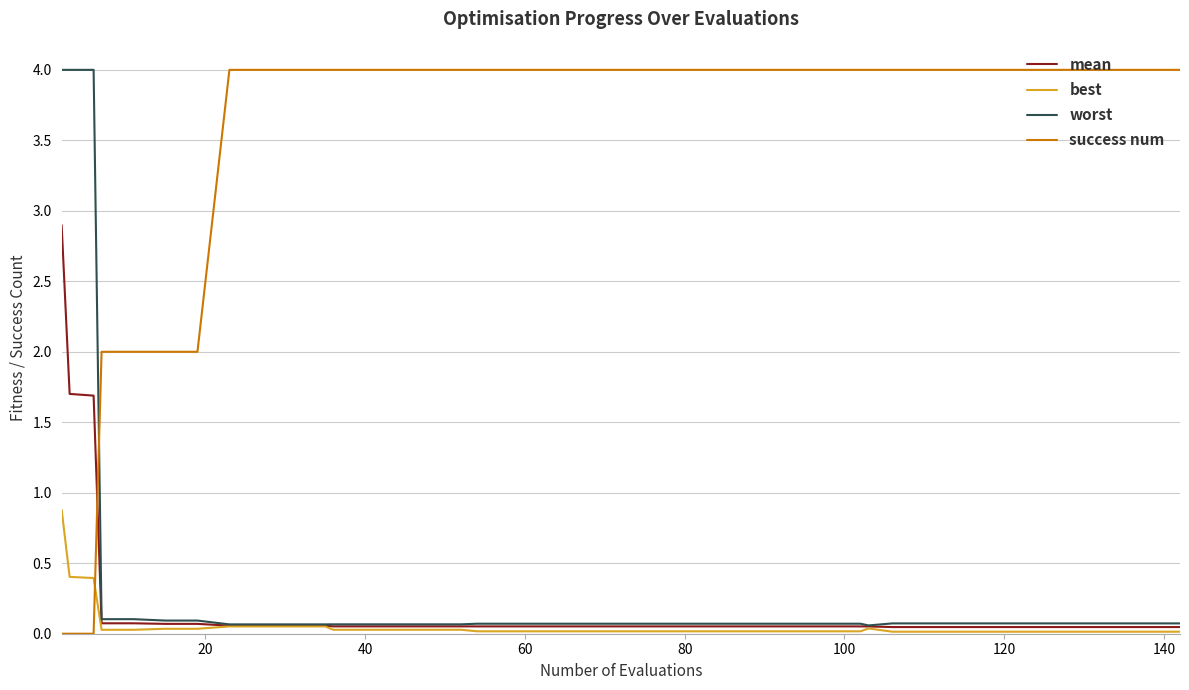

What are all the series names shown in the legend?

mean, best, worst, success num